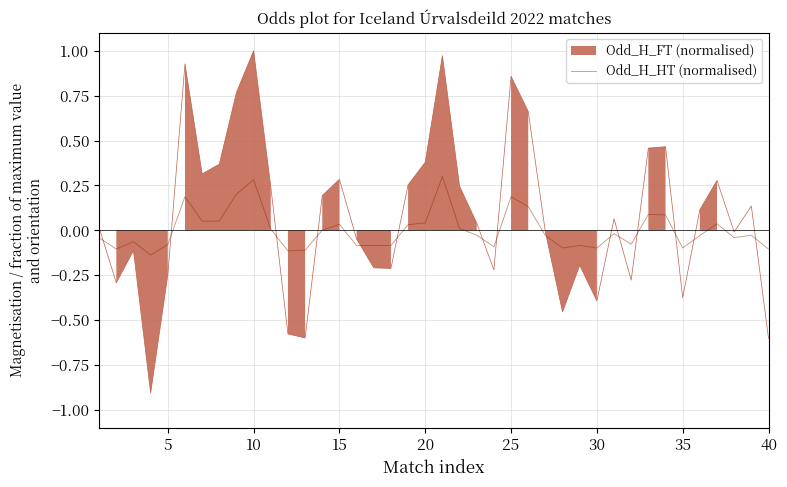

What is the highest value of the Odd_H_HT (normalised) series?

0.3